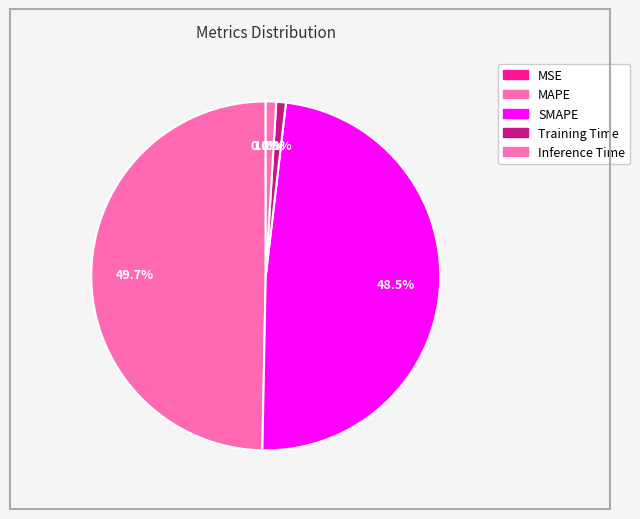

What is the largest slice in the pie chart?

MAPE